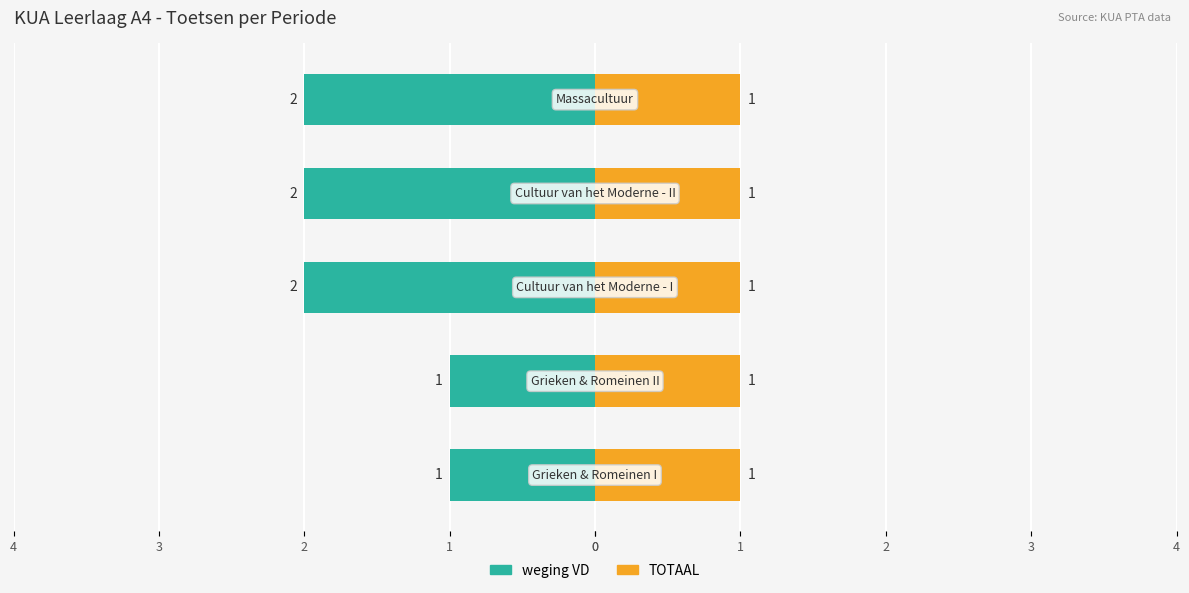

What is the value of the weging VD bar at the 4th from the left?

-2.0